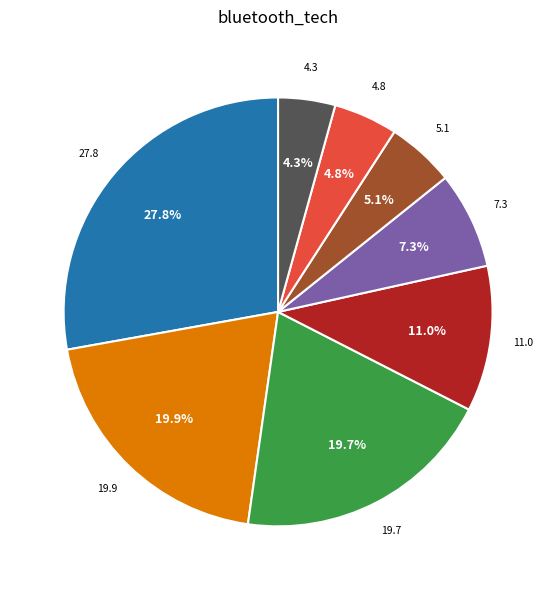

Is there any slice that represents more than half of the pie?

No